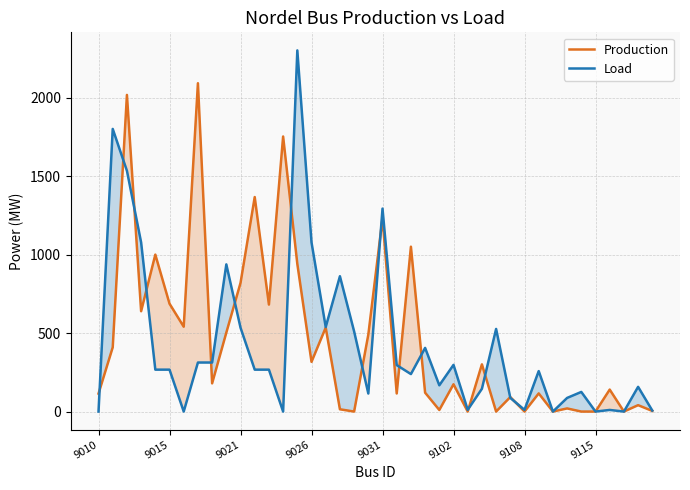

Where is Production nearest to the value 1046?

22